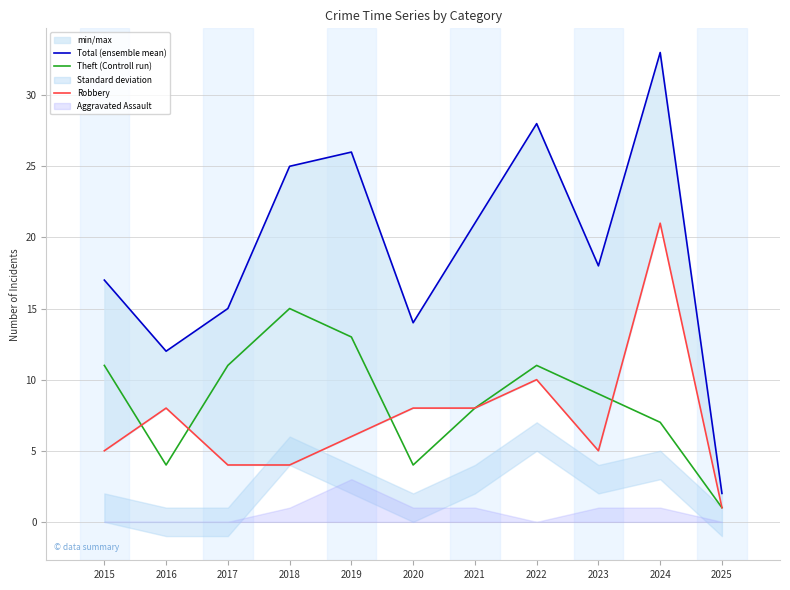

What is the difference between the second highest and second lowest values in the Total (ensemble mean) series?

16